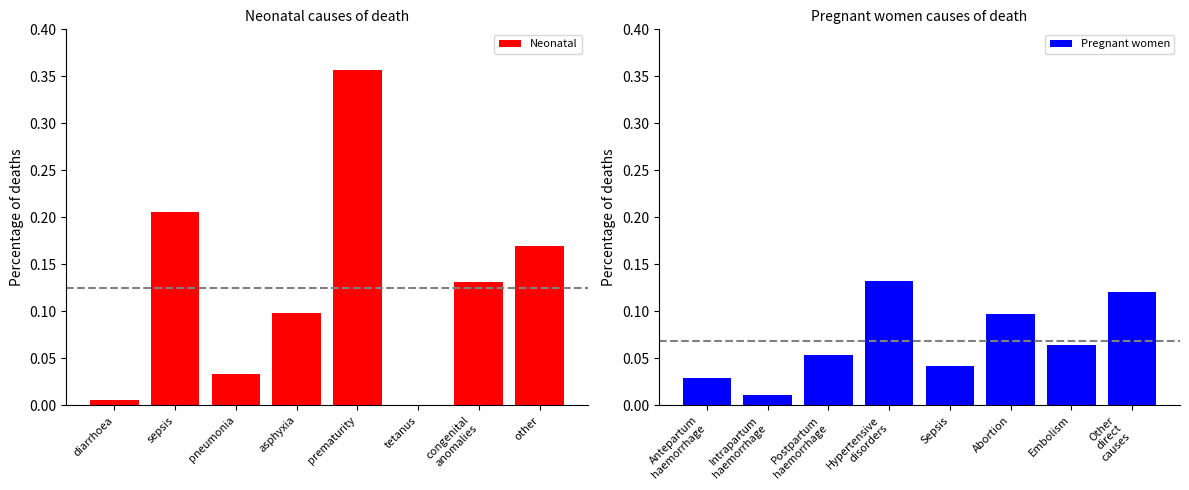

Is it true that Neonatal equals 0.0 at other?

False